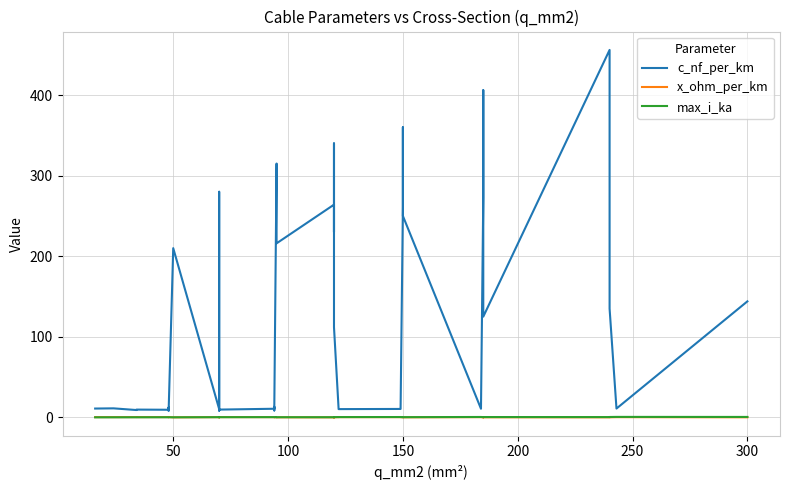

What is the smallest value displayed?

0.1